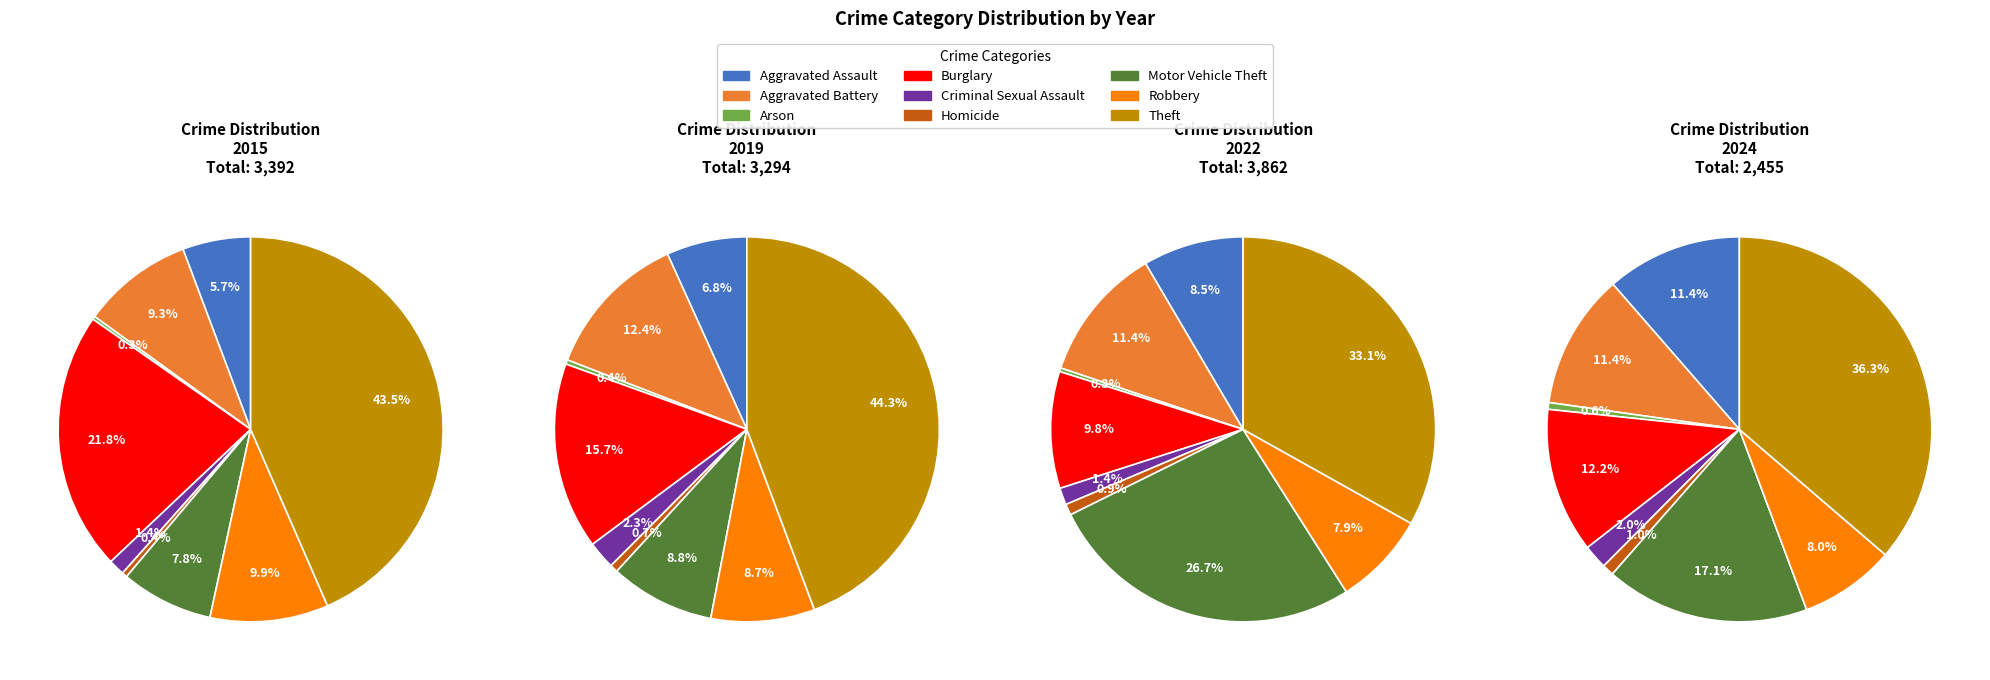

Which series has the widest spread of values?

2015